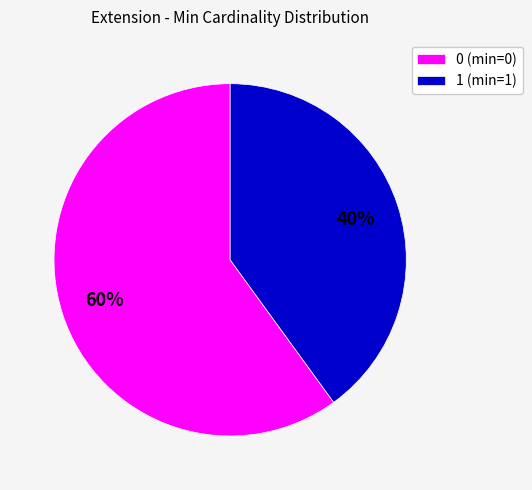

Does any single category account for the majority?

Yes